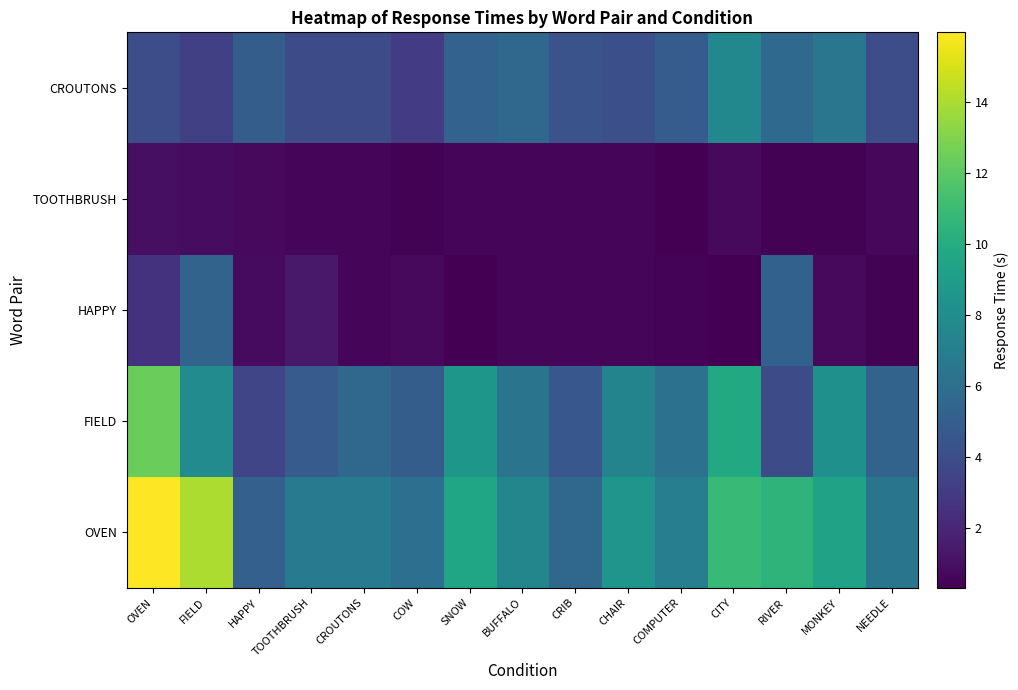

How many data points does each series have?

15